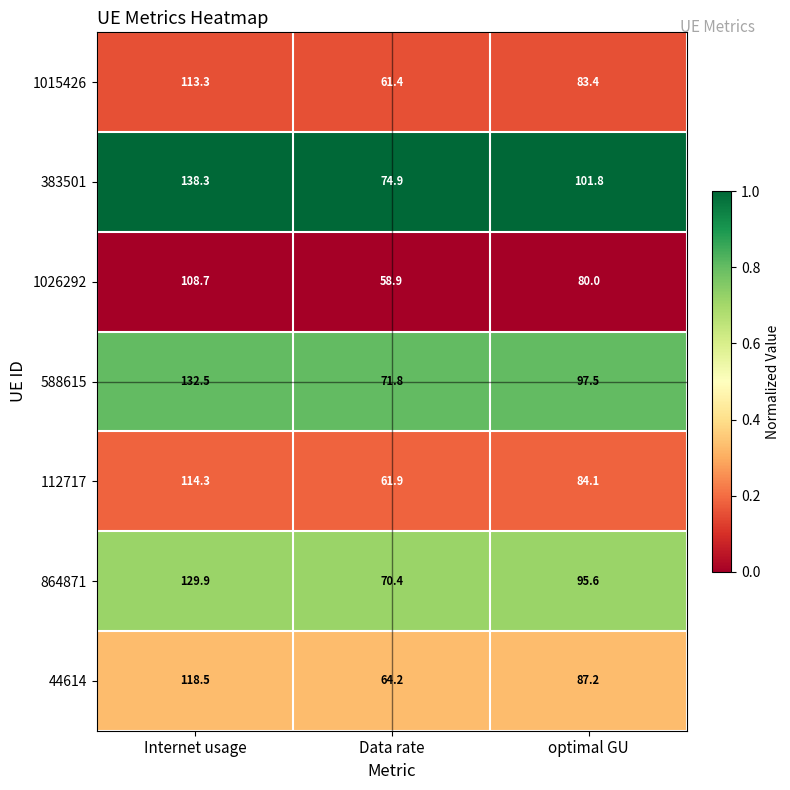

What is the minimum value for 864871?

70.4